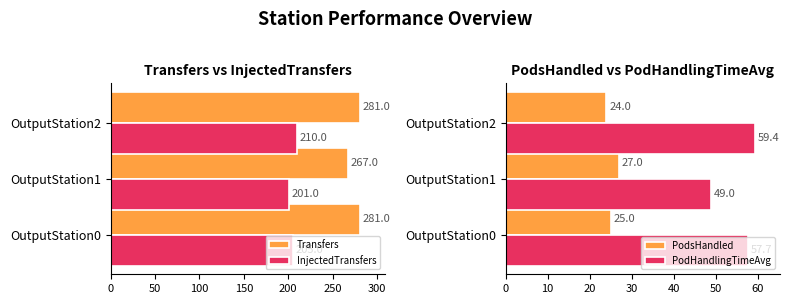

What are all the series names shown in the legend?

Transfers, InjectedTransfers, PodsHandled, PodHandlingTimeAvg